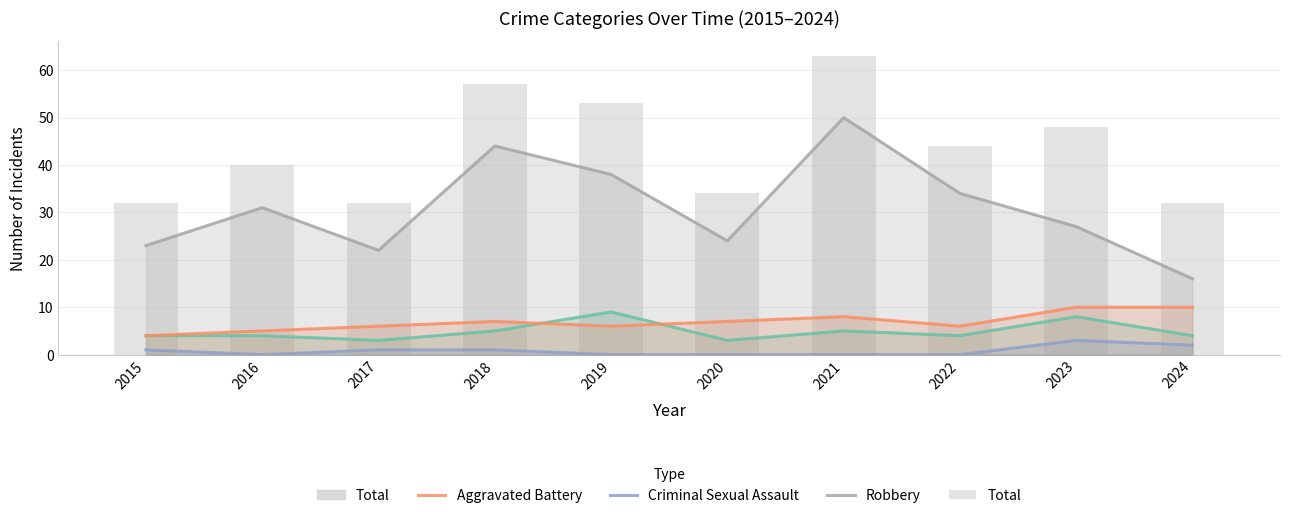

At which label does Aggravated Assault reach its minimum?

2017